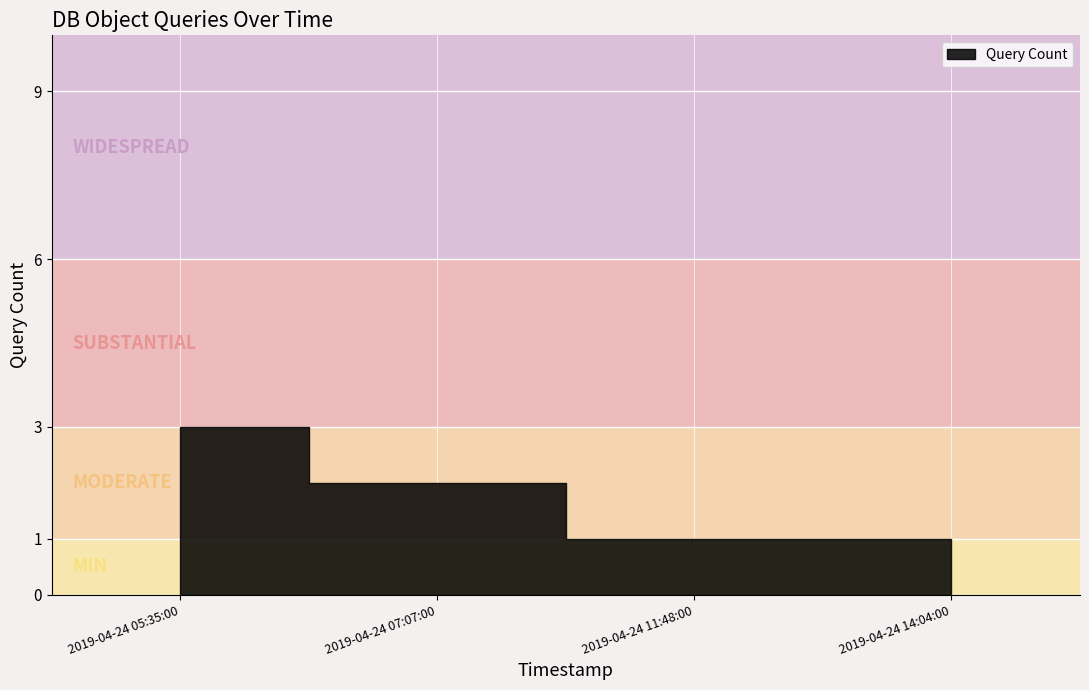

What is the average value?

2